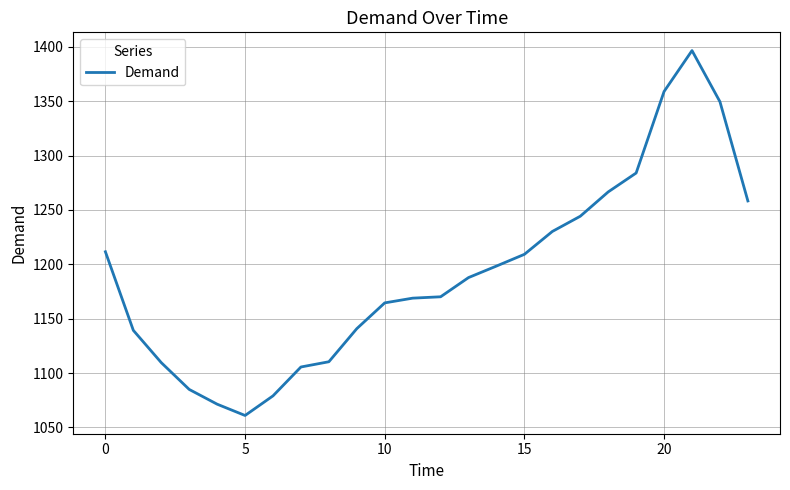

What is the maximum value shown in the chart?

1396.6